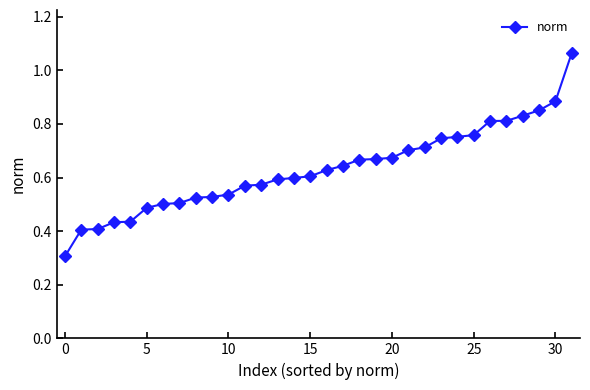

What is the sum of all values?

20.2